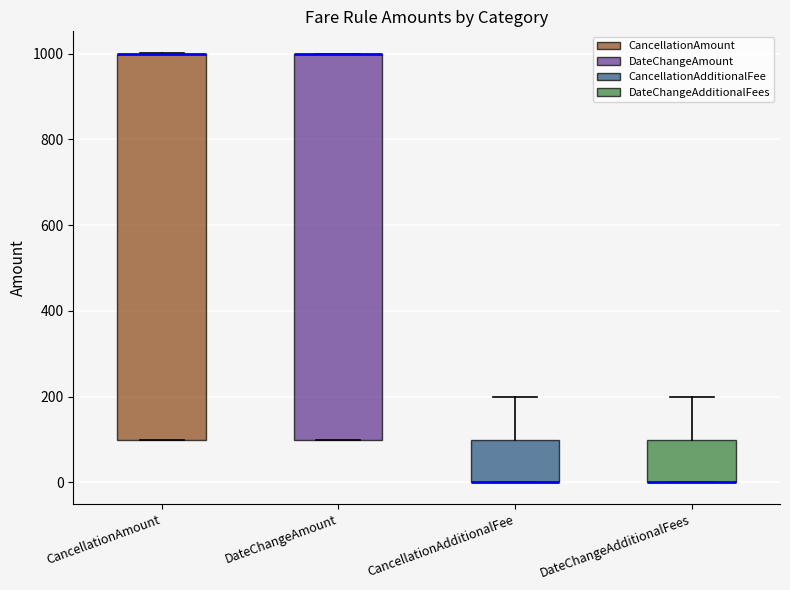

Reading left to right, read every box against the y-axis: the position of its median line, the range the box covers, and the ends of its whiskers. The values are not printed on the chart, so give them approximately, as read against the axis.

CancellationAmount: median 1000 (drawn on the box's upper edge), box 100 to 1000, whiskers 100 to 1000
DateChangeAmount: median 1000 (drawn on the box's upper edge), box 100 to 1000, whiskers 100 to 1000
CancellationAdditionalFee: median 0 (drawn on the box's lower edge), box 0 to 100, whiskers 0 to 200
DateChangeAdditionalFees: median 0 (drawn on the box's lower edge), box 0 to 100, whiskers 0 to 200